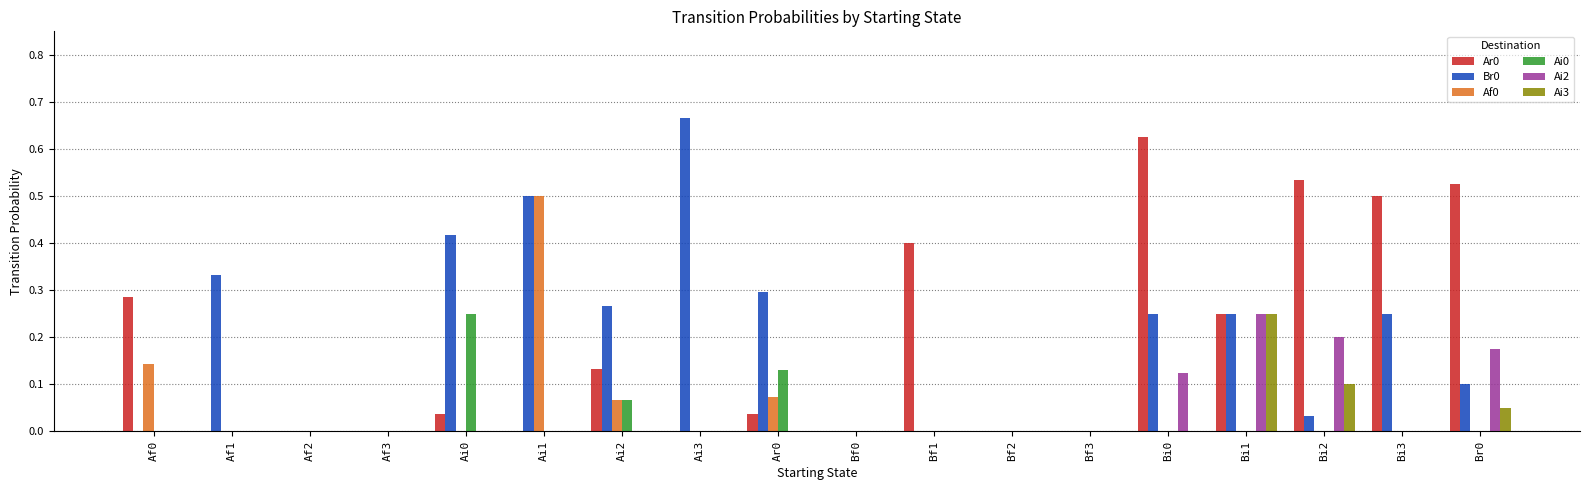

At which label does Af0 reach its peak?

Ai1